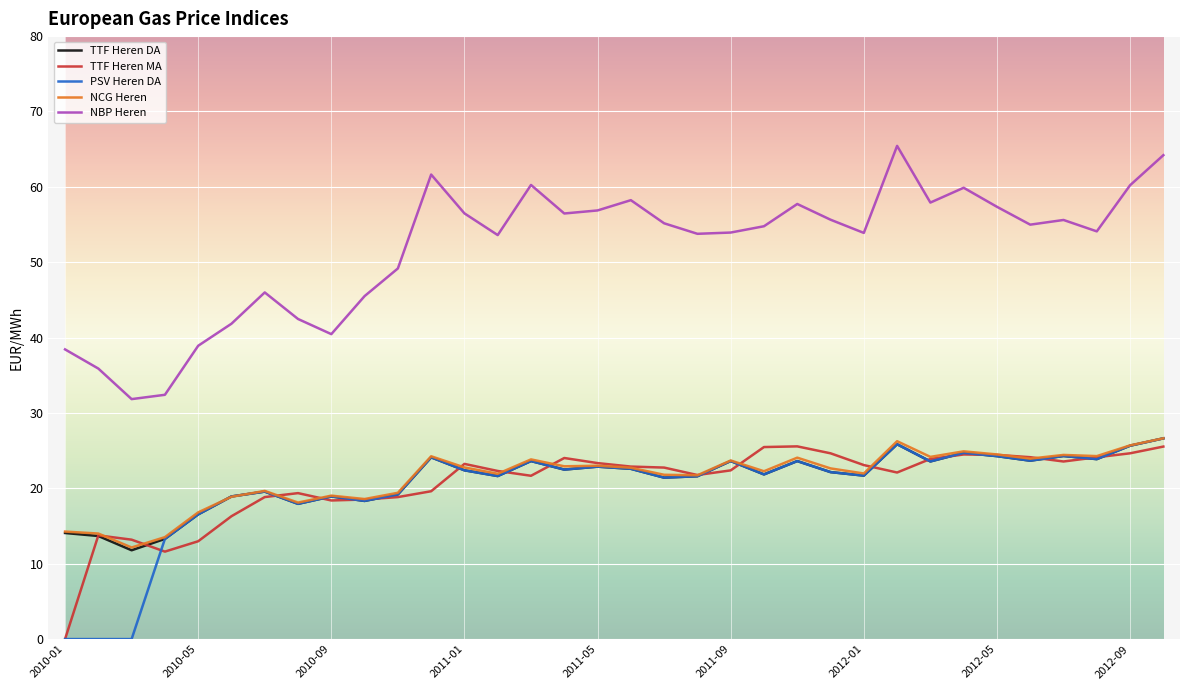

Which series has the widest spread of values?

NBP Heren